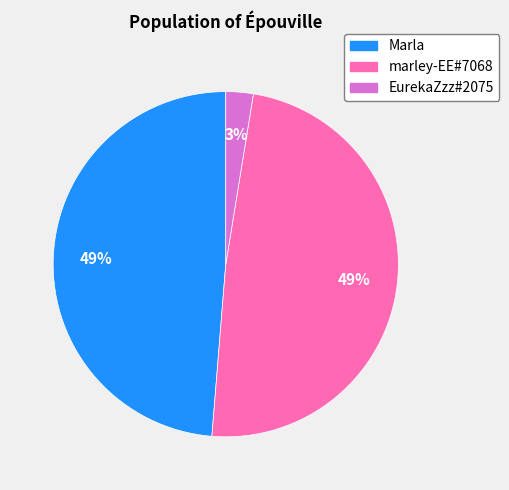

Count the number of slices in the pie.

3